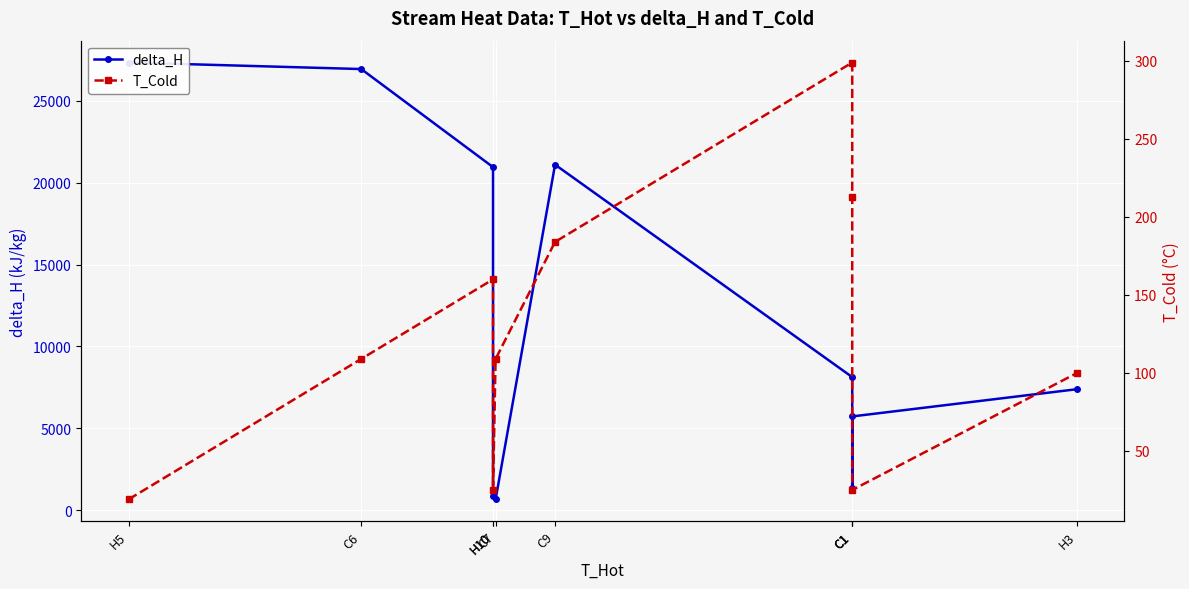

True or false: delta_H and T_Cold cross at least once.

False